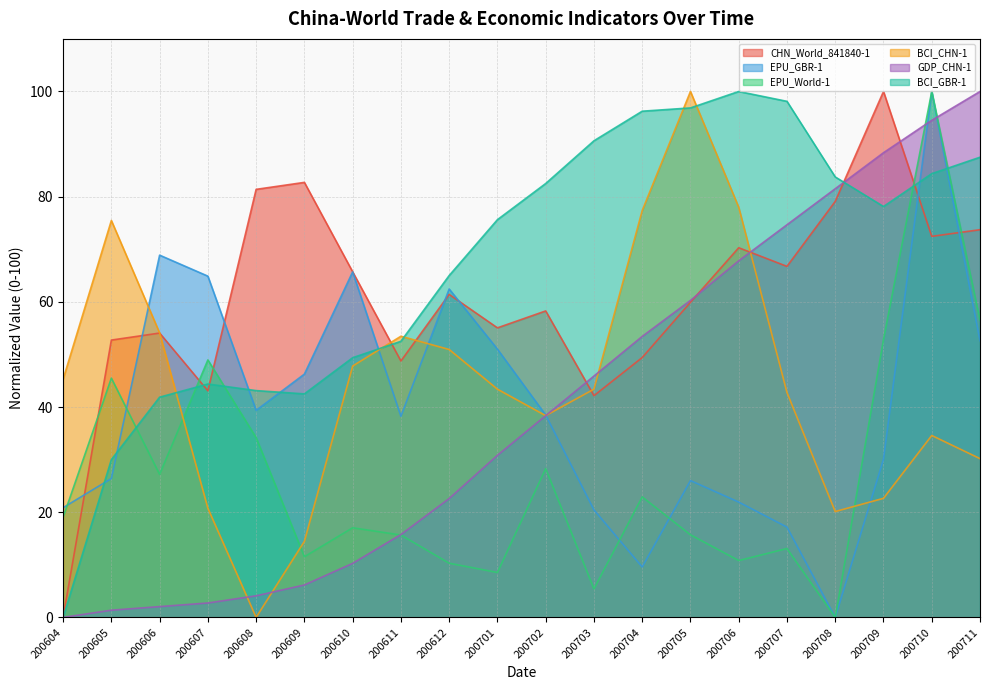

Count the number of data series in this chart.

6